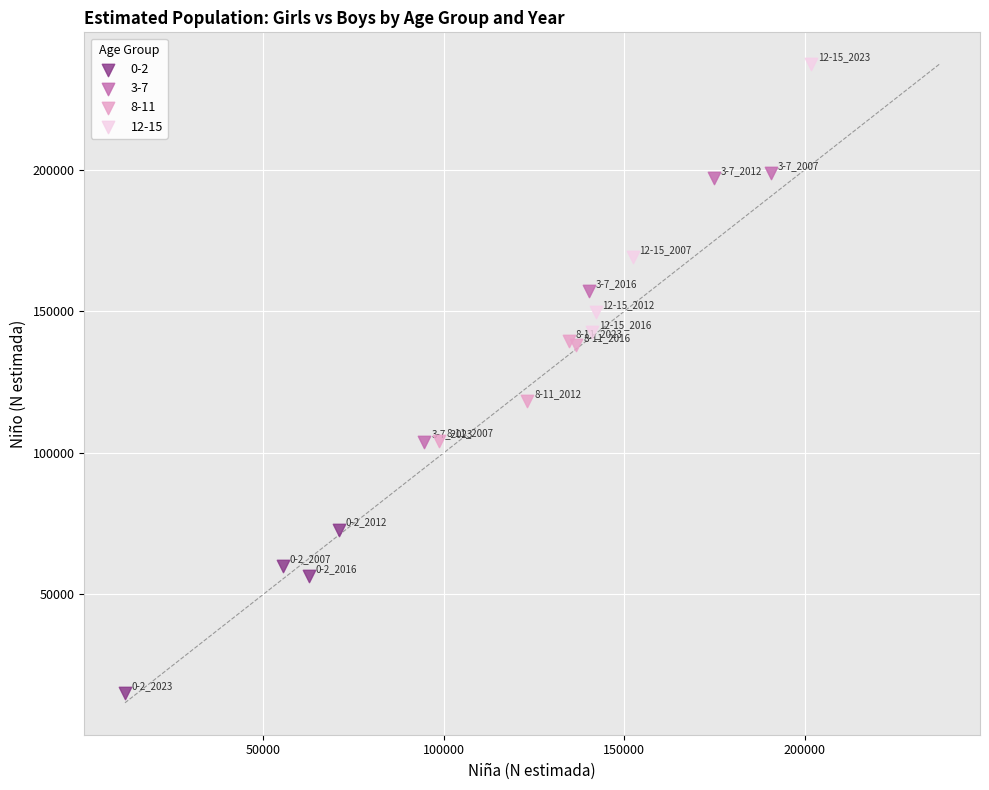

Which series reaches the minimum Y coordinate?

0-2